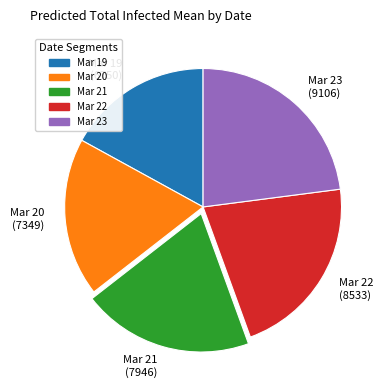

The Mar 23 (9106) slice represents 23% of the pie. True or false?

True